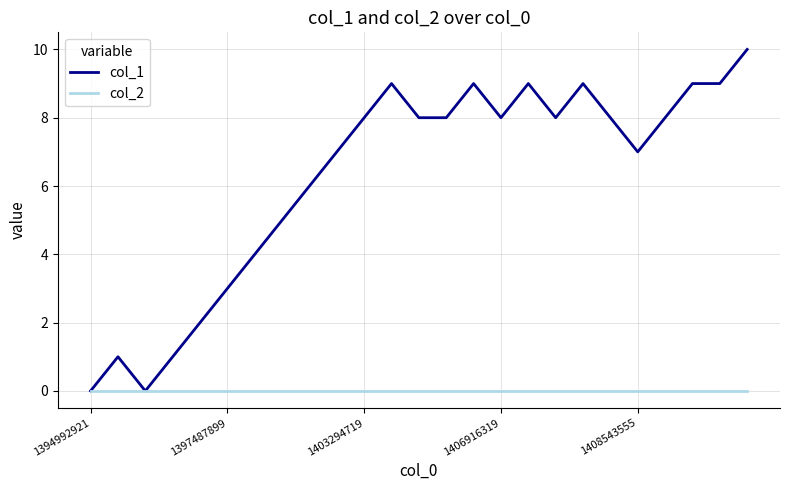

Which series has the largest range (max minus min)?

col_1